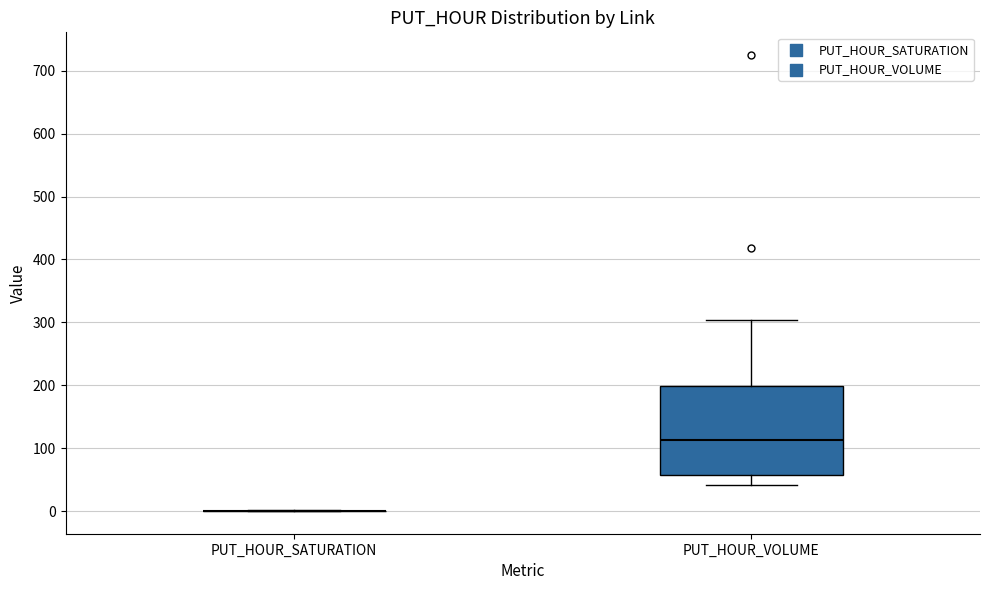

Which box is the tallest, from its lower edge to its upper edge?

PUT_HOUR_VOLUME